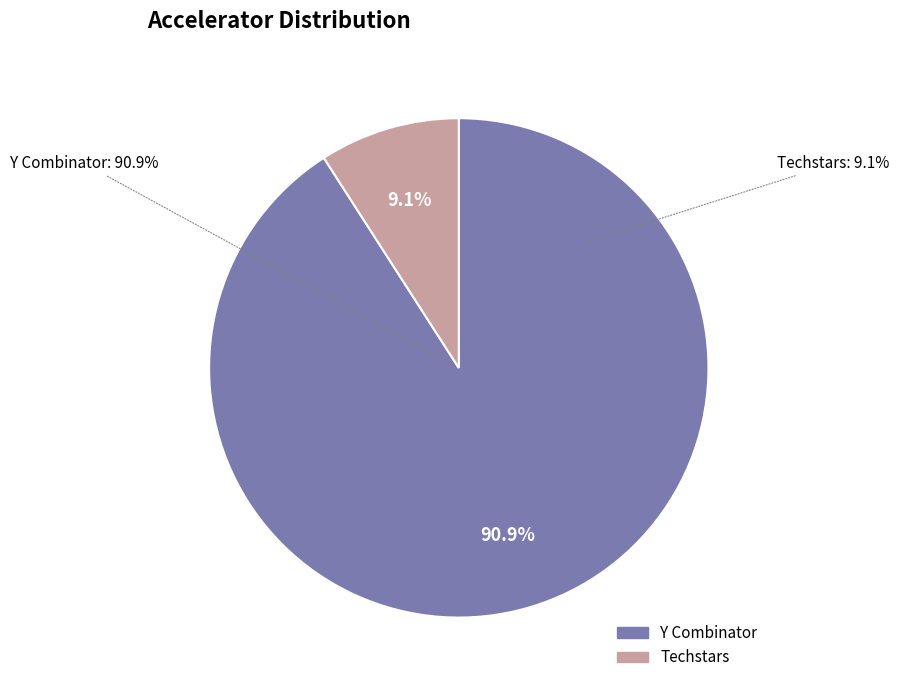

How many segments does this pie chart have?

2